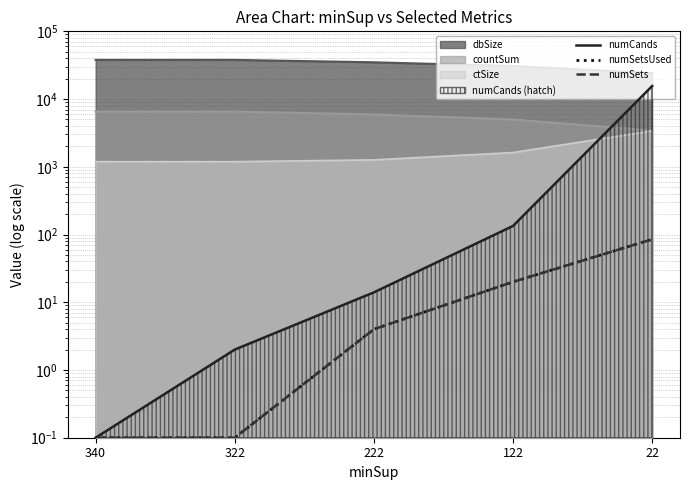

What is the total value across all series at 22?

15744.0